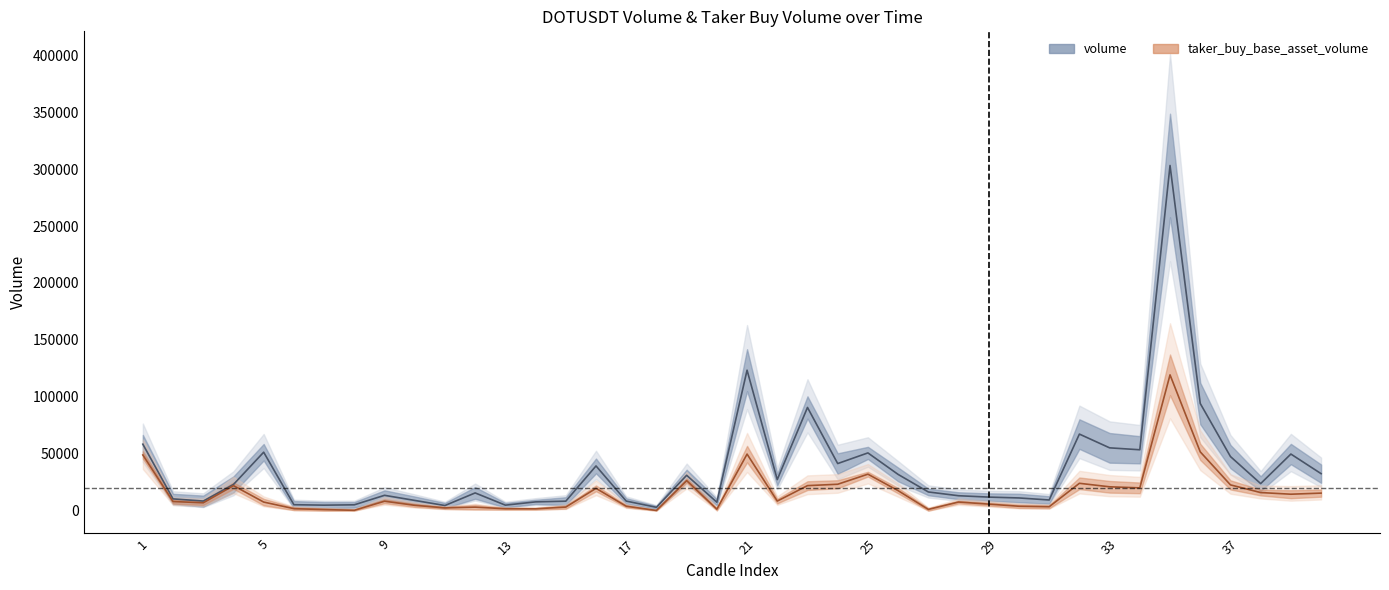

How many distinct data groups are displayed?

2